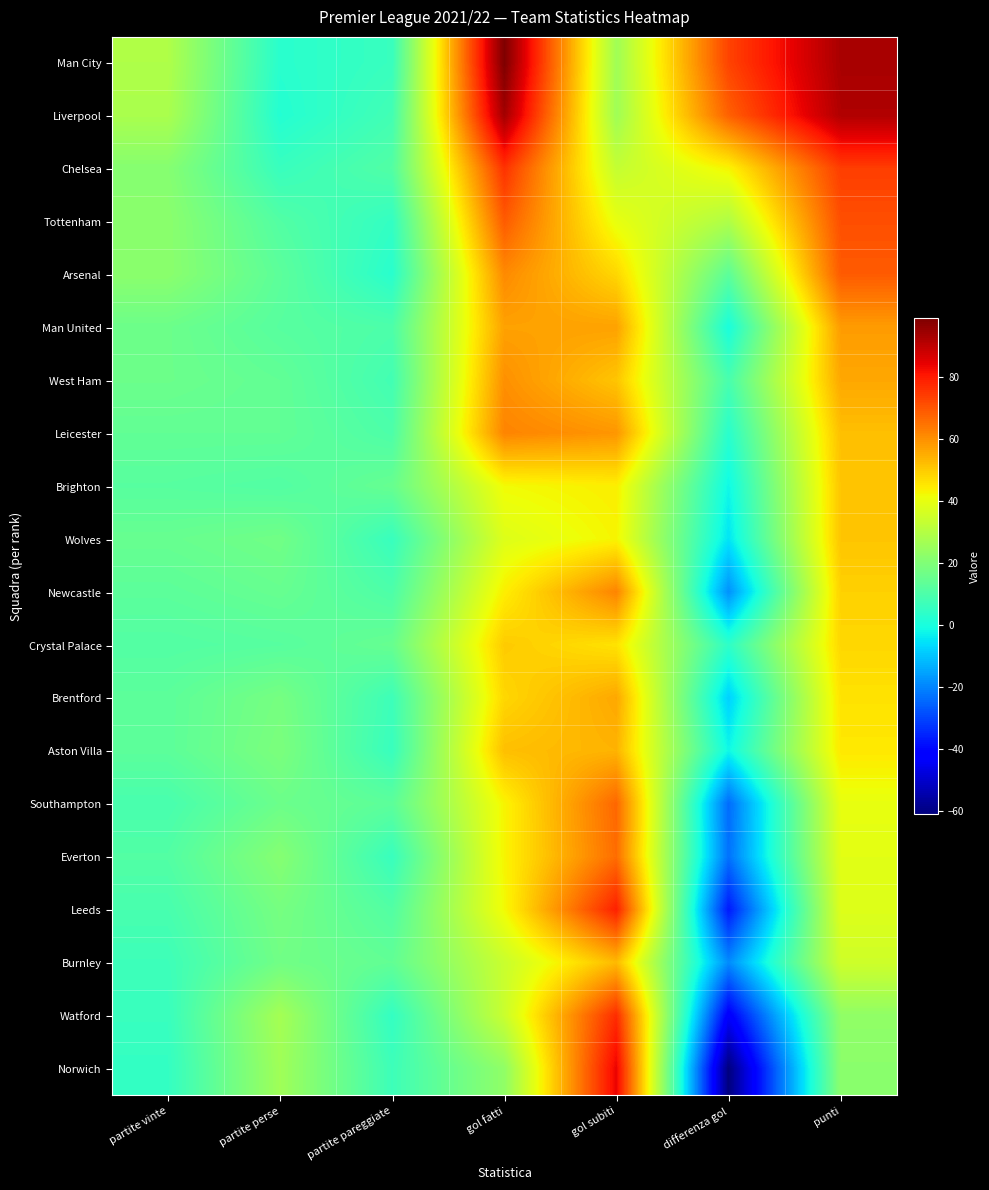

At which category is the sum across all series the highest?

gol fatti